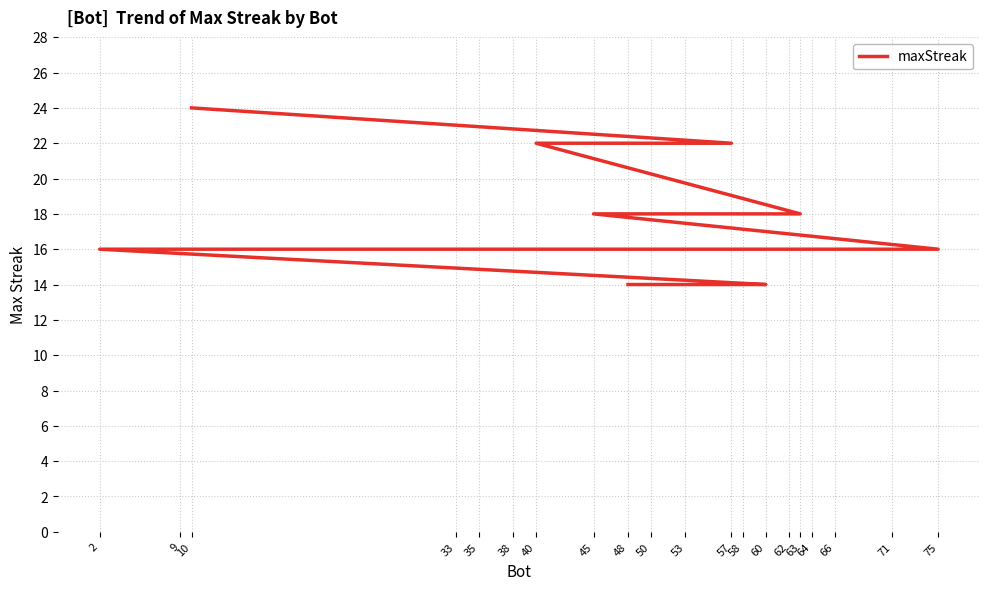

How many lines are shown in the chart?

1